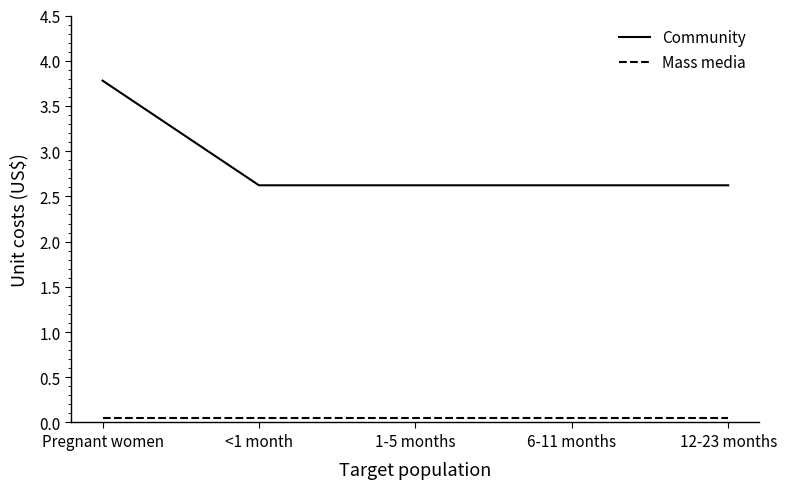

The Community series shows 2.6 at 1-5 months. True or false?

True